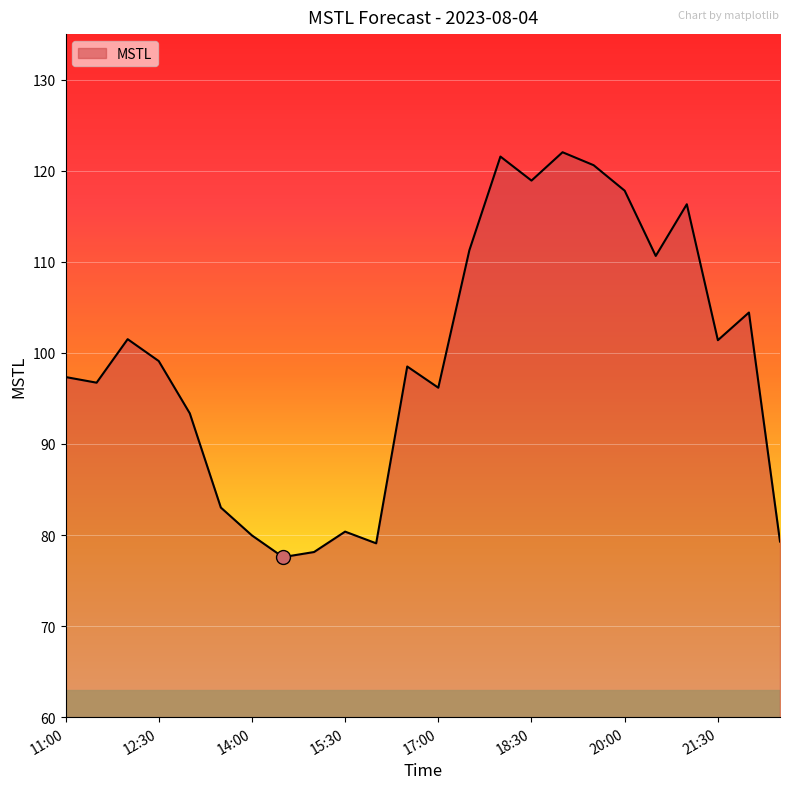

What is the greatest value displayed?

122.0